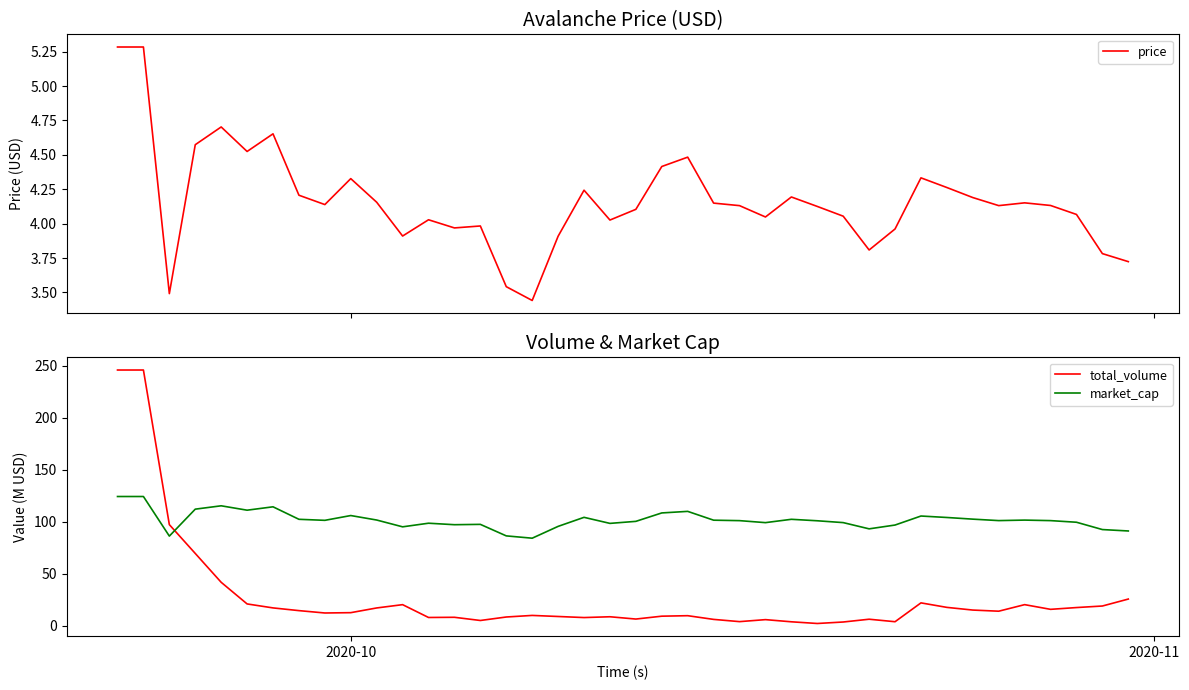

Rank the series by their maximum value, from lowest to highest.

price, market_cap, total_volume